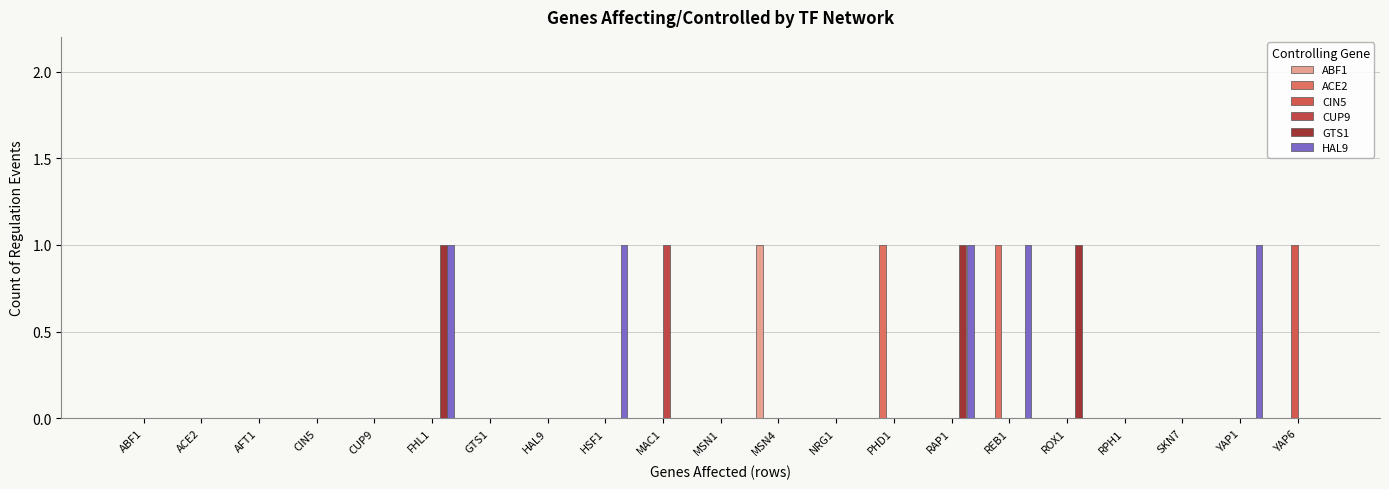

Count the number of categories in the chart.

21